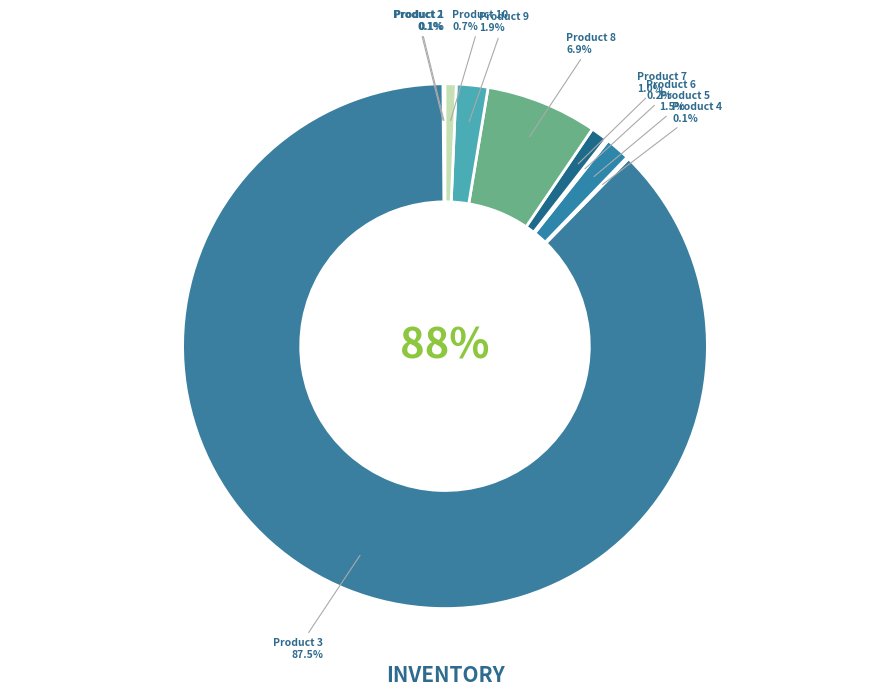

How many segments does this pie chart have?

10